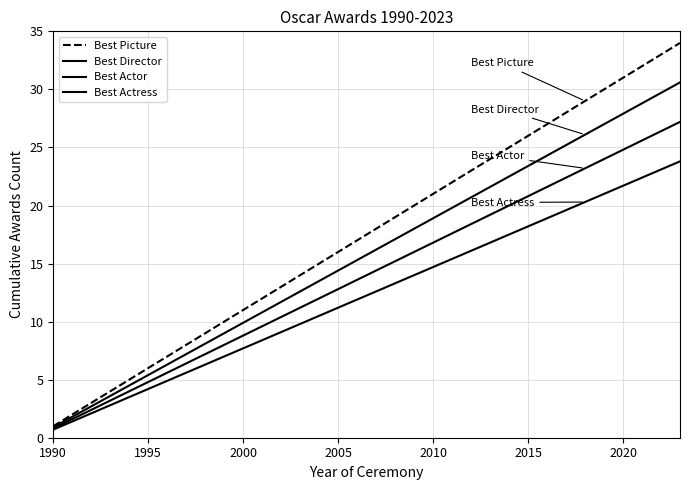

Does the chart display data point markers on the line(s)?

No